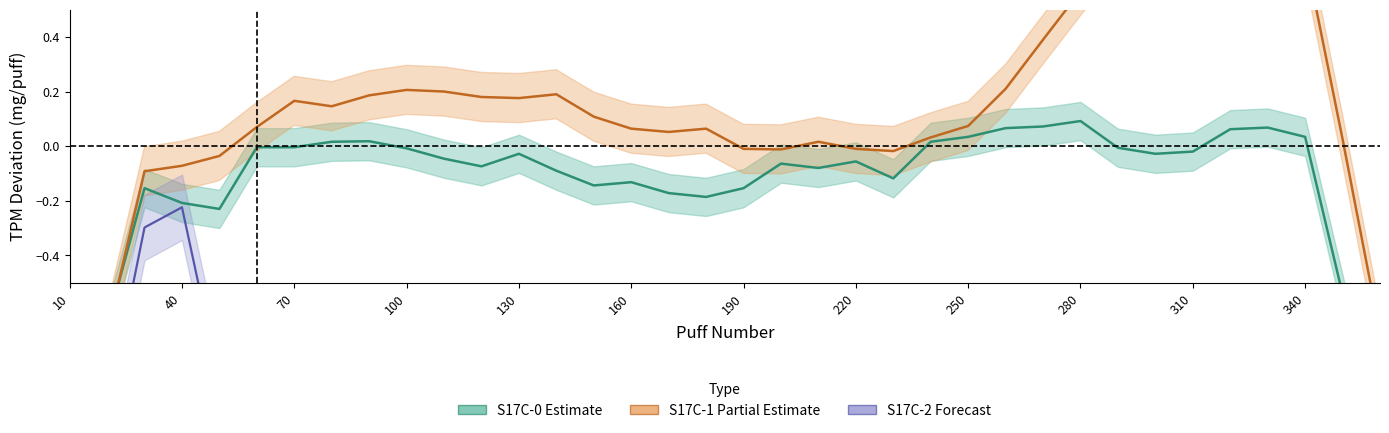

At which label is S17C-1 TPM closest to 3?

70